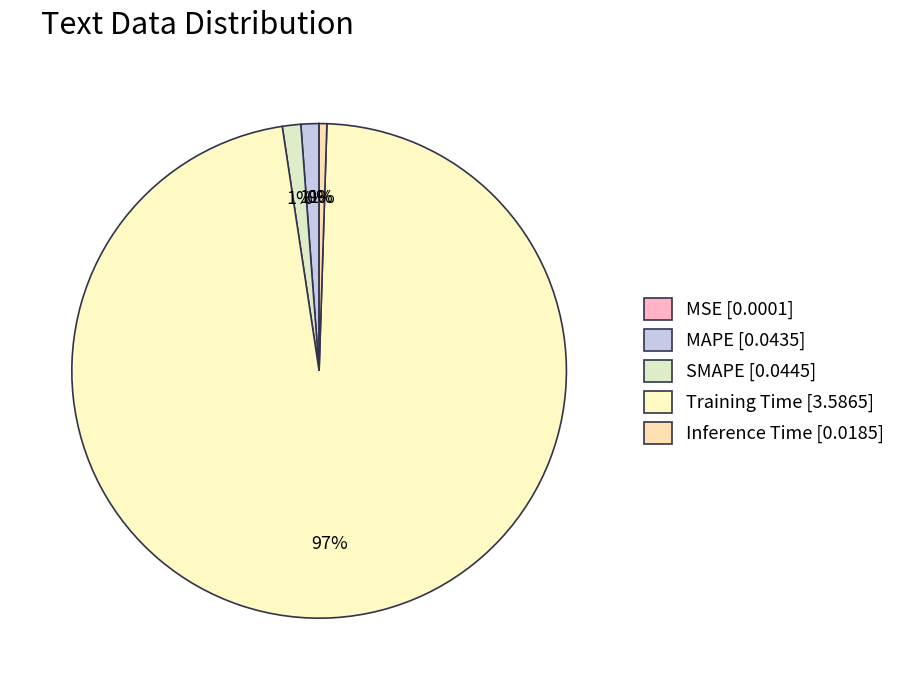

The MAPE slice represents 1% of the pie. True or false?

True